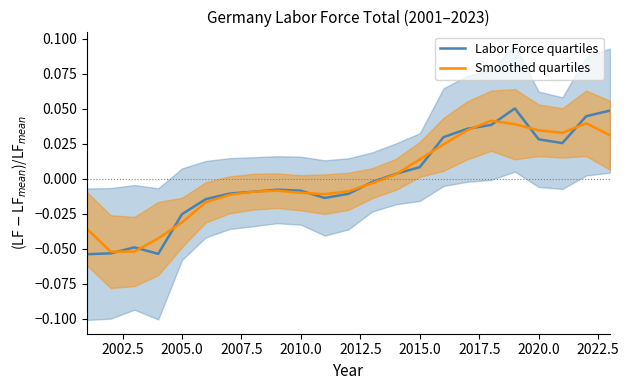

How many data points in Smoothed quartiles are above 0?

10